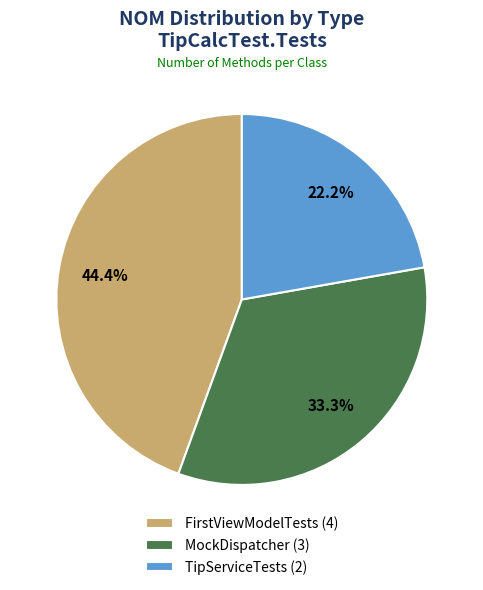

Which category has the biggest portion of the pie?

FirstViewModelTests